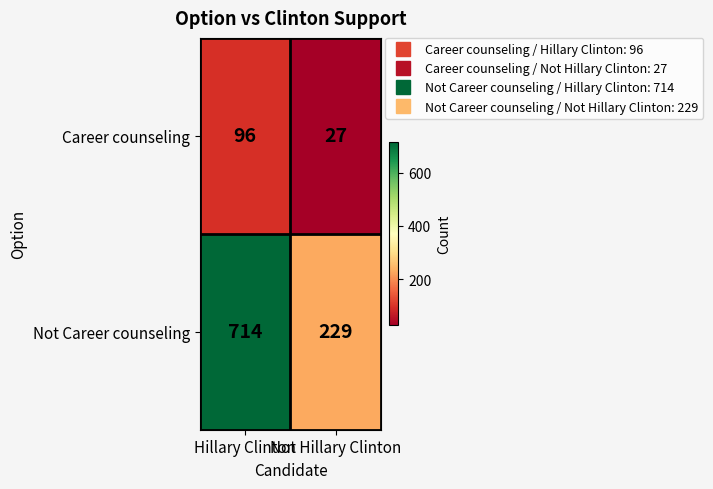

The Career counseling series shows 126 at Hillary Clinton. True or false?

False